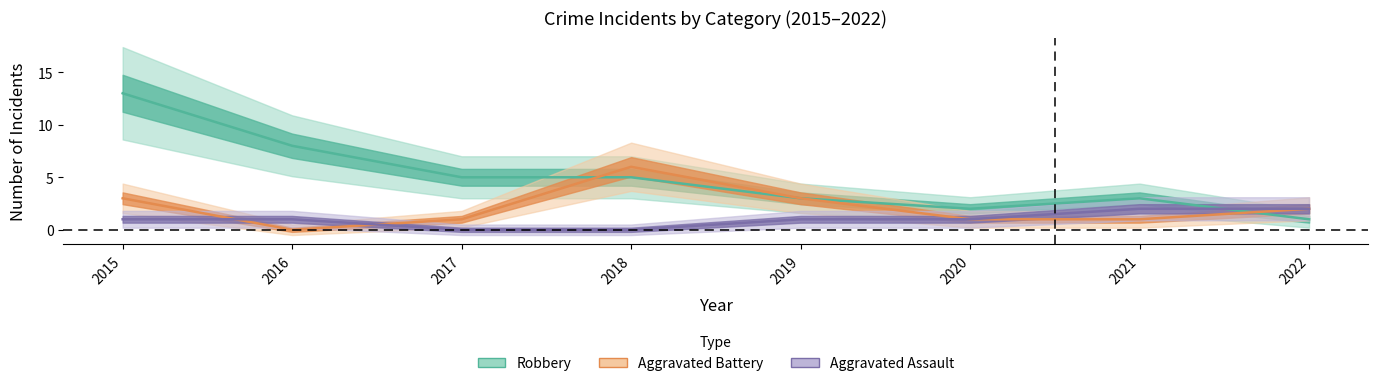

What is the sum of all Aggravated Assault values?

8